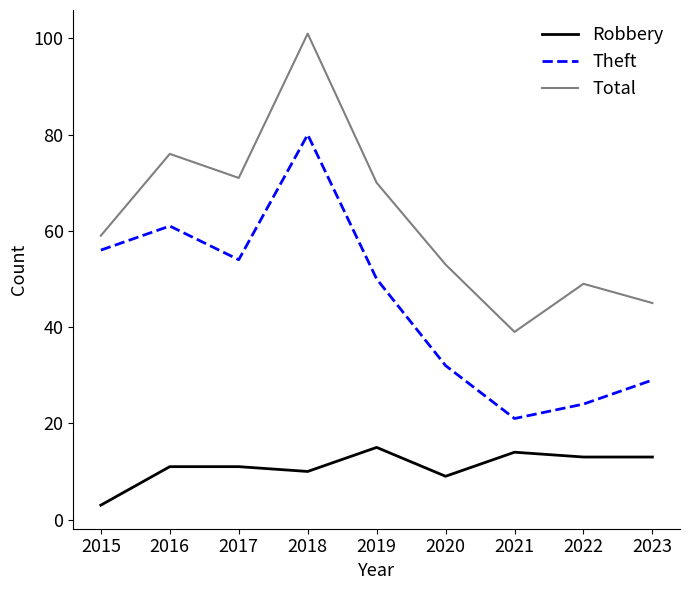

How many lines are shown in the chart?

3